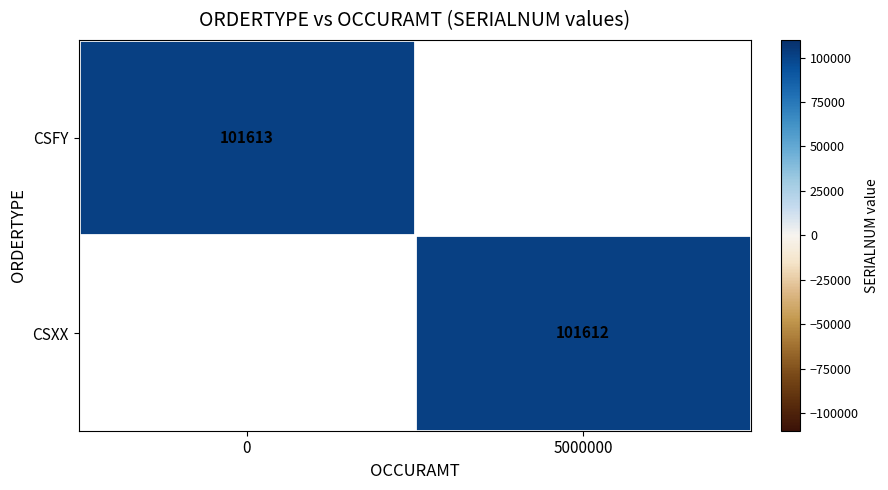

At how many categories does at least one series exceed 101612?

1